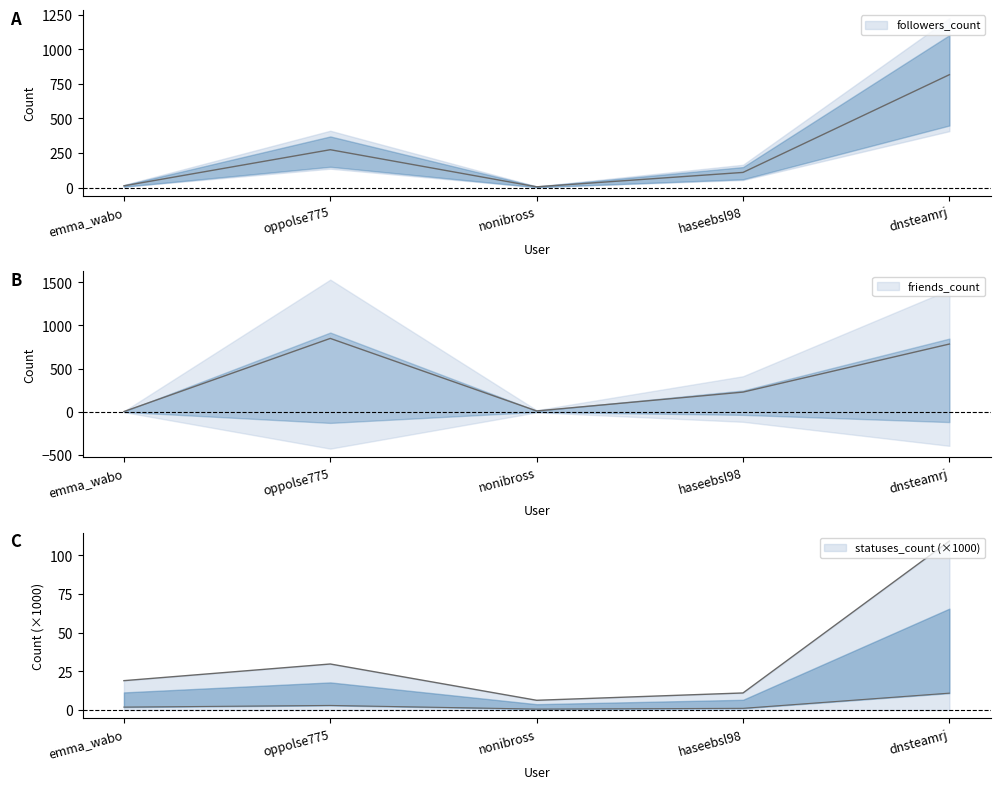

At which category is the sum across all series the highest?

dnsteamrj